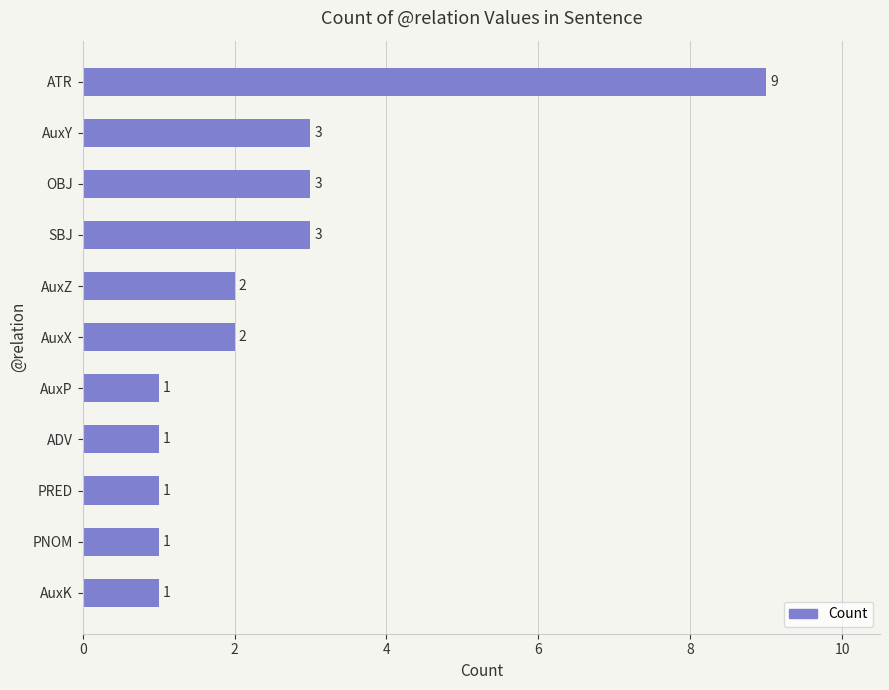

What is the difference between the maximum and minimum values?

8